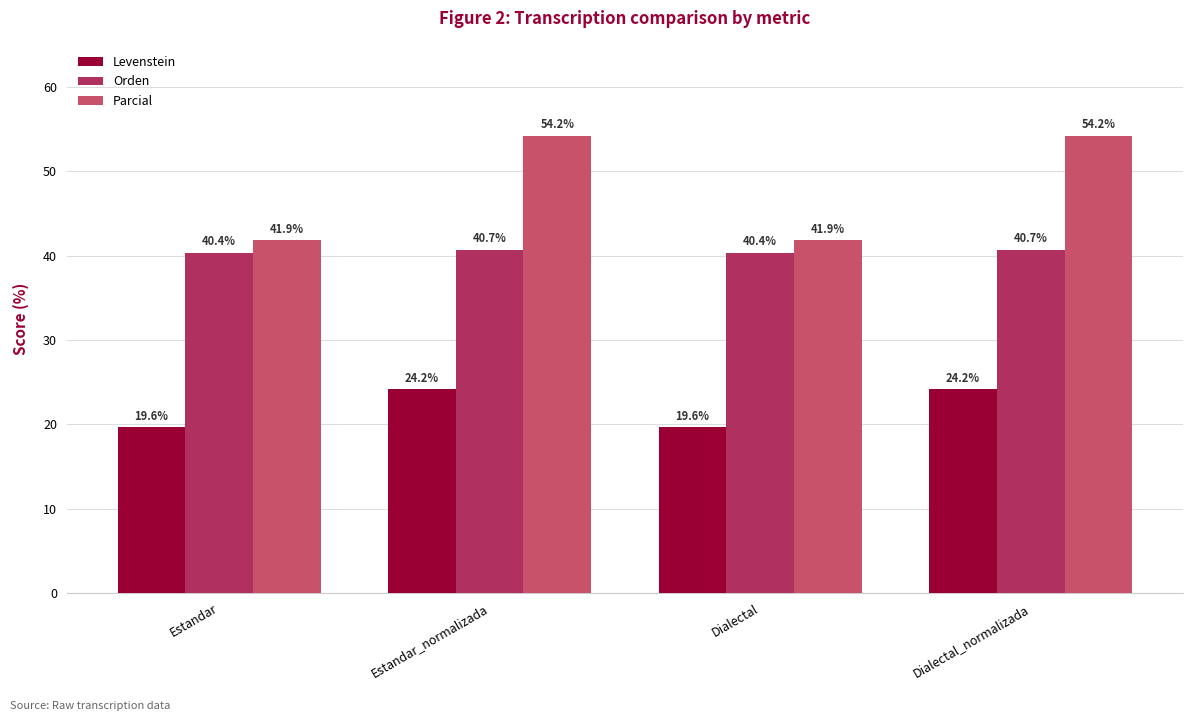

What is the difference between the Orden values at Dialectal_normalizada and Dialectal?

0.4